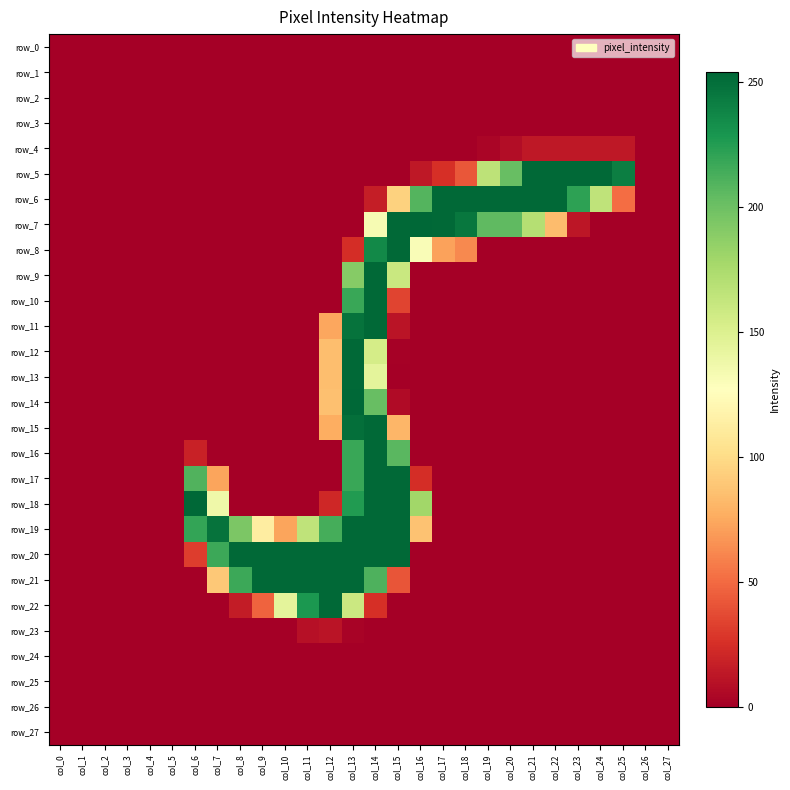

Rank the series at col_6 from highest to lowest value.

row_18, row_19, row_17, row_20, row_16, row_0, row_1, row_2, row_3, row_4, row_5, row_6, row_7, row_8, row_9, row_10, row_11, row_12, row_13, row_14, row_15, row_21, row_22, row_23, row_24, row_25, row_26, row_27